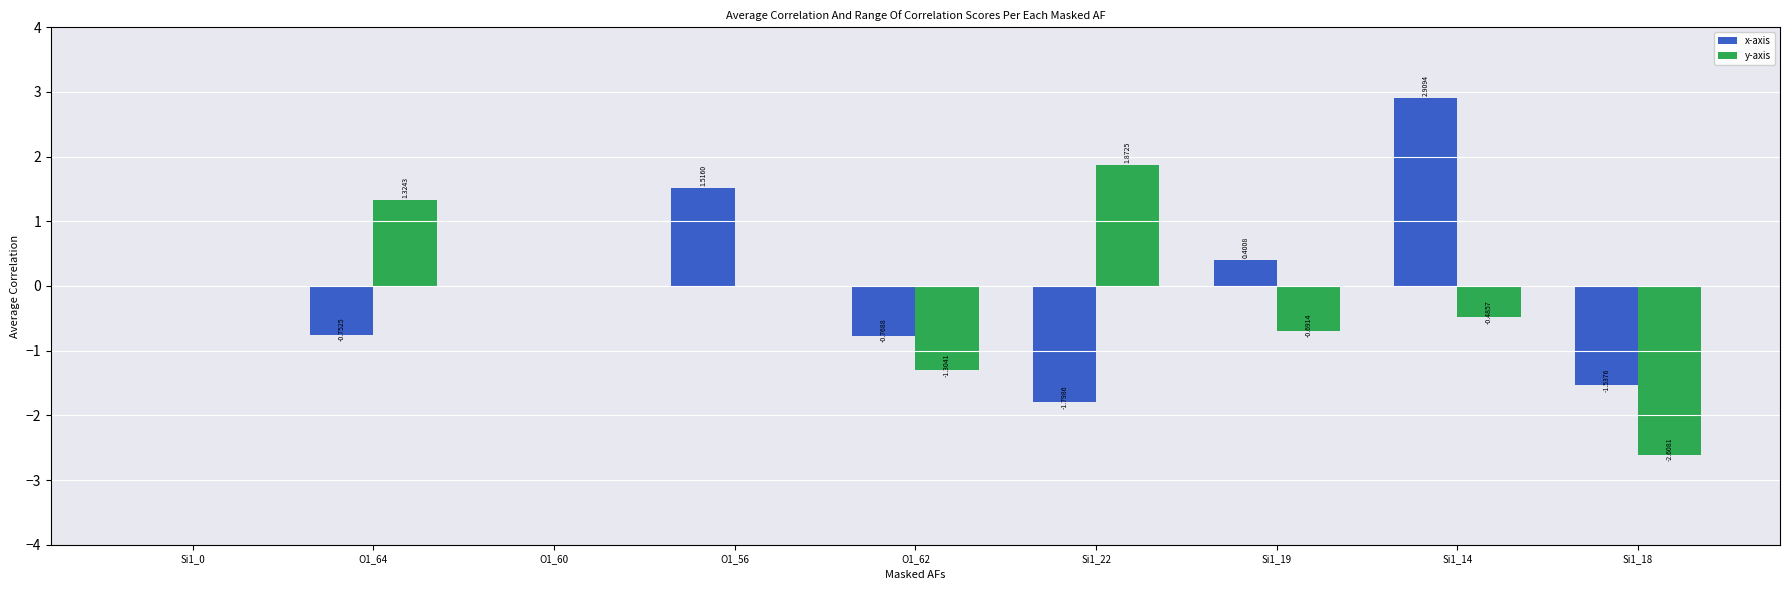

Between O1_62 and Si1_18, which series saw the biggest shift?

y-axis